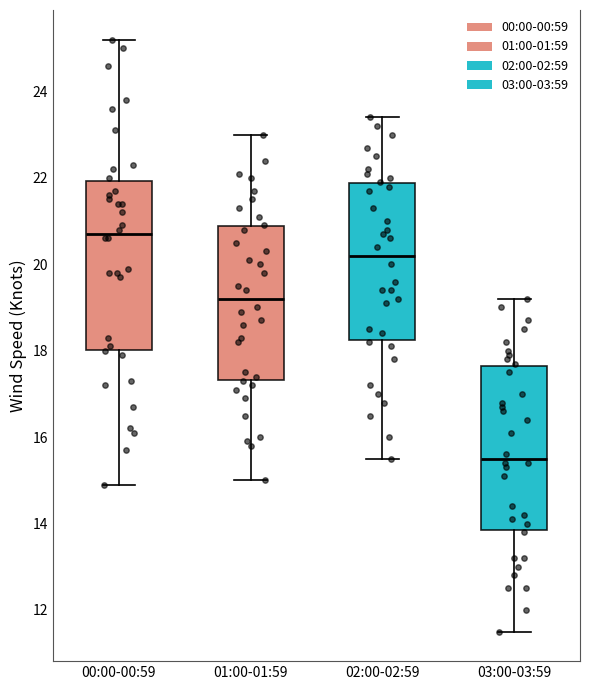

Reading left to right, transcribe this box plot: for each box, give where its median line is, the range the box spans, and where its two whiskers end, as read against the y-axis. The values are not printed on the chart, so give them approximately, as read against the axis.

00:00-00:59: median 20.8, box 18.0 to 22.0, whiskers 15.0 to 25.2
01:00-01:59: median 19.2, box 17.4 to 20.8, whiskers 15.0 to 23.0
02:00-02:59: median 20.2, box 18.2 to 21.8, whiskers 15.6 to 23.4
03:00-03:59: median 15.6, box 13.8 to 17.6, whiskers 11.6 to 19.2